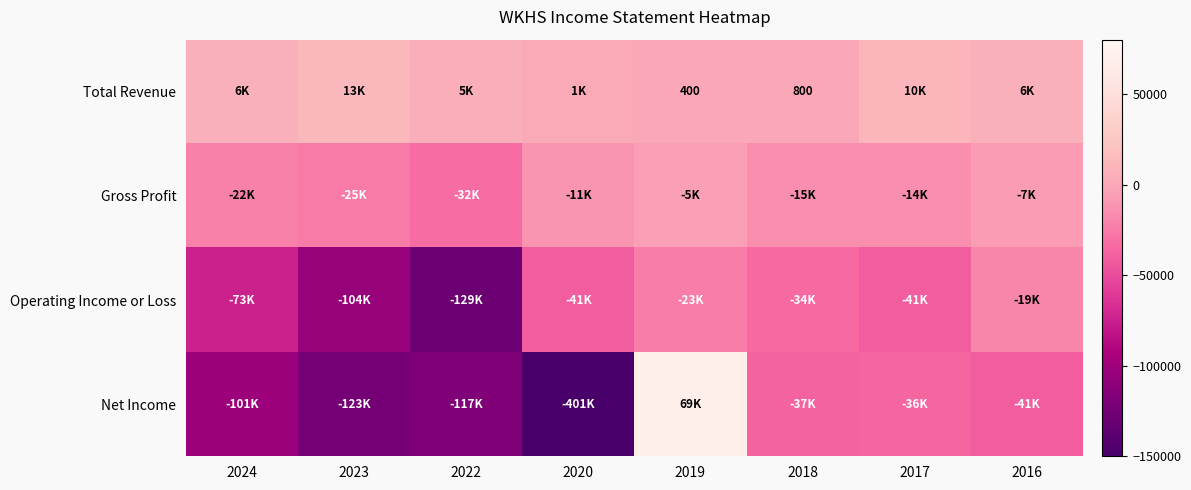

At how many categories does at least one series exceed -304321?

8